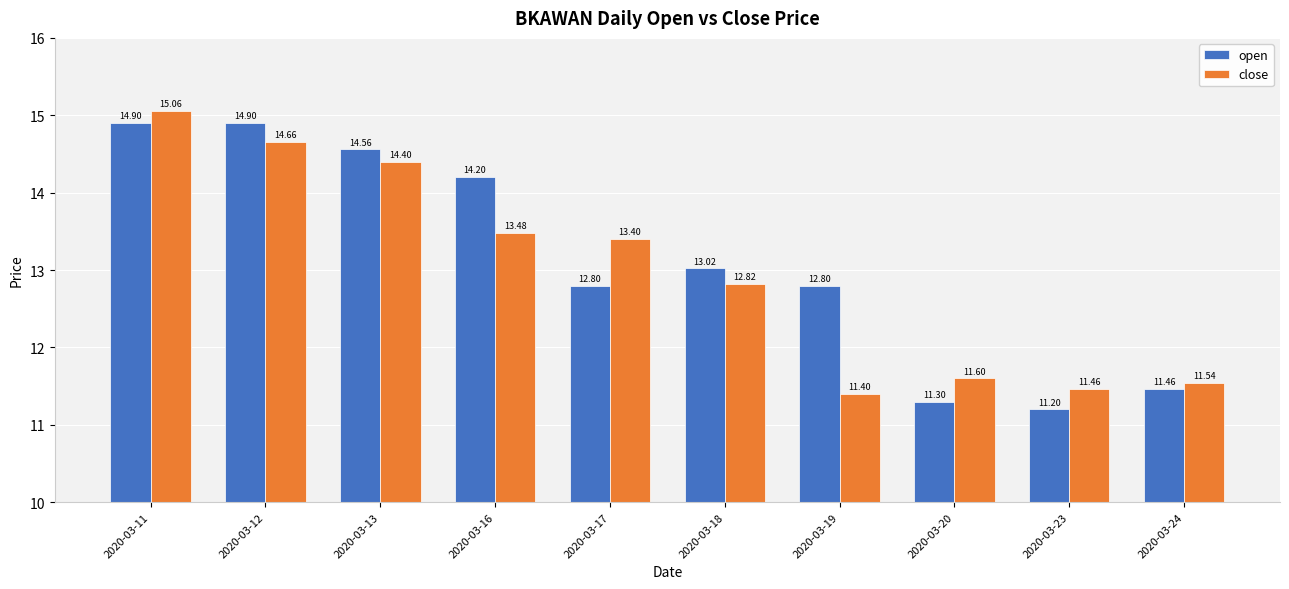

How many categories are shown in the chart?

10